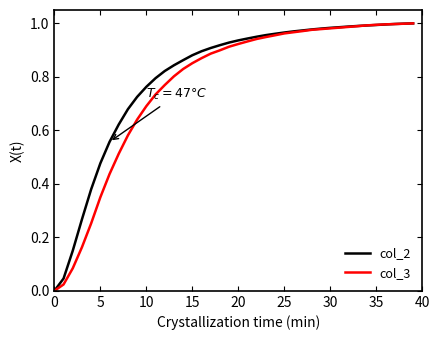

Does the chart have visible grid lines?

No